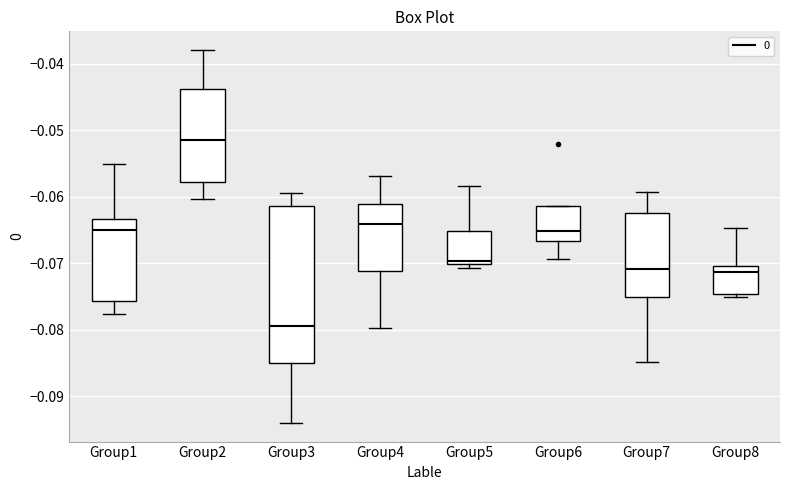

Which box has the highest median line?

Group2